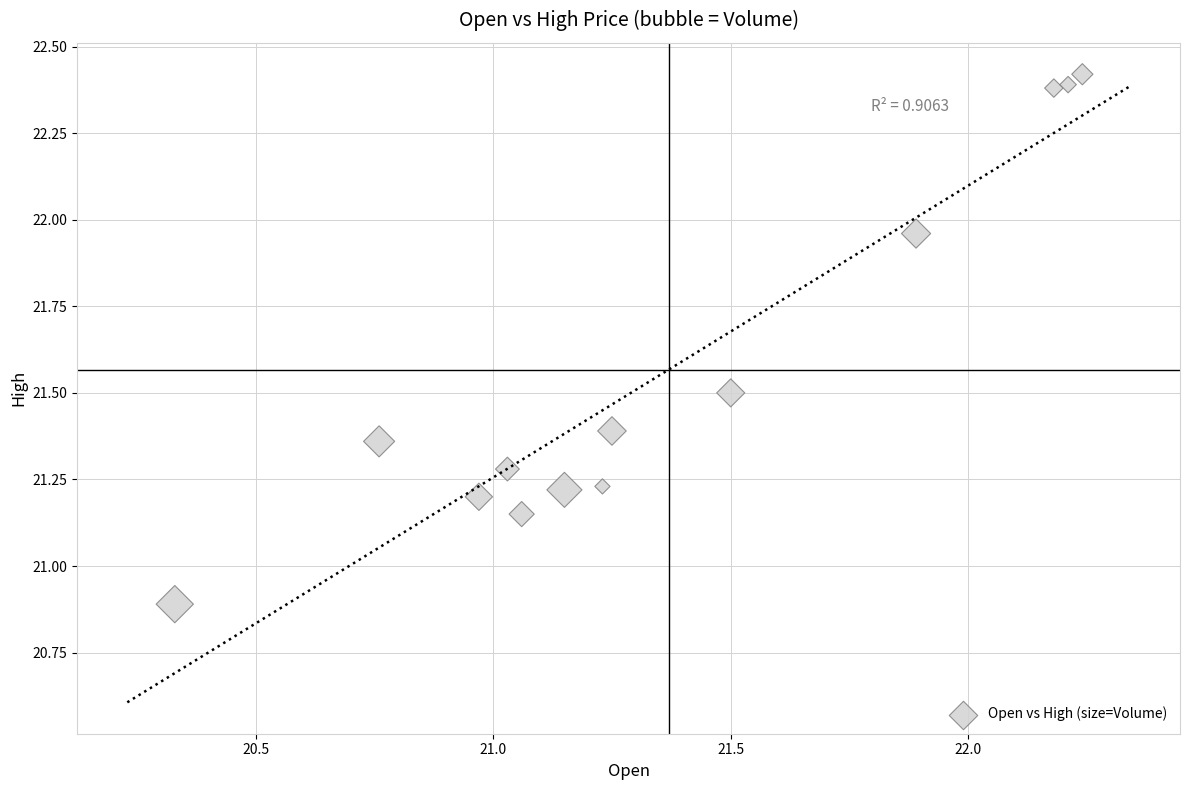

What is the range of Y values (max minus min)?

1.5